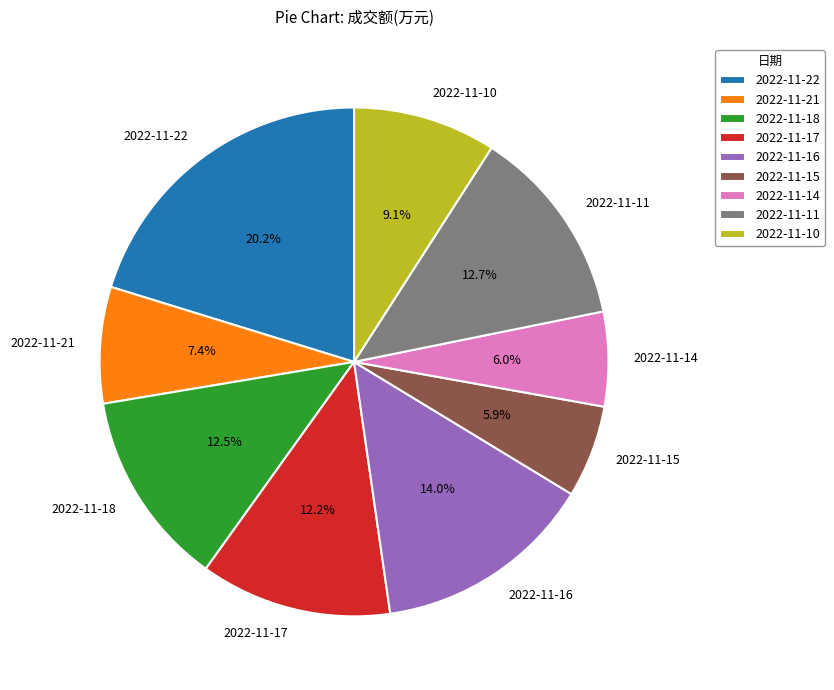

How many segments does this pie chart have?

9